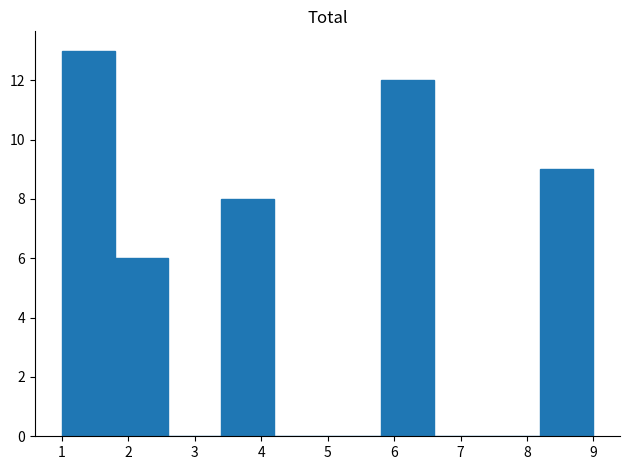

Reading left to right, list every bar in this chart as the range it spans on the x-axis followed by its height. The values are not printed on the chart, so give them approximately, as read against the axis.

1.0 to 1.8: 13
1.8 to 2.6: 6
2.6 to 3.4: 0
3.4 to 4.2: 8
4.2 to 5.0: 0
5.0 to 5.8: 0
5.8 to 6.6: 12
6.6 to 7.4: 0
7.4 to 8.2: 0
8.2 to 9.0: 9